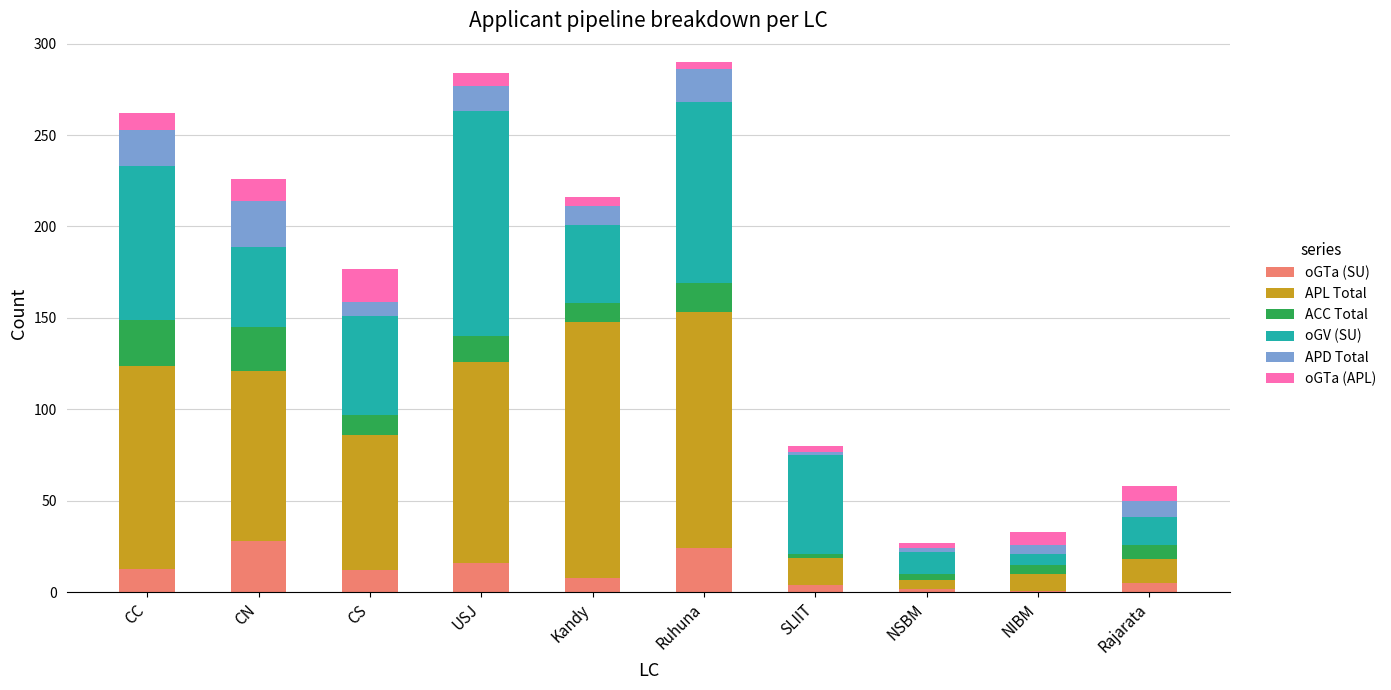

What is the maximum value for oGTa (SU)?

28